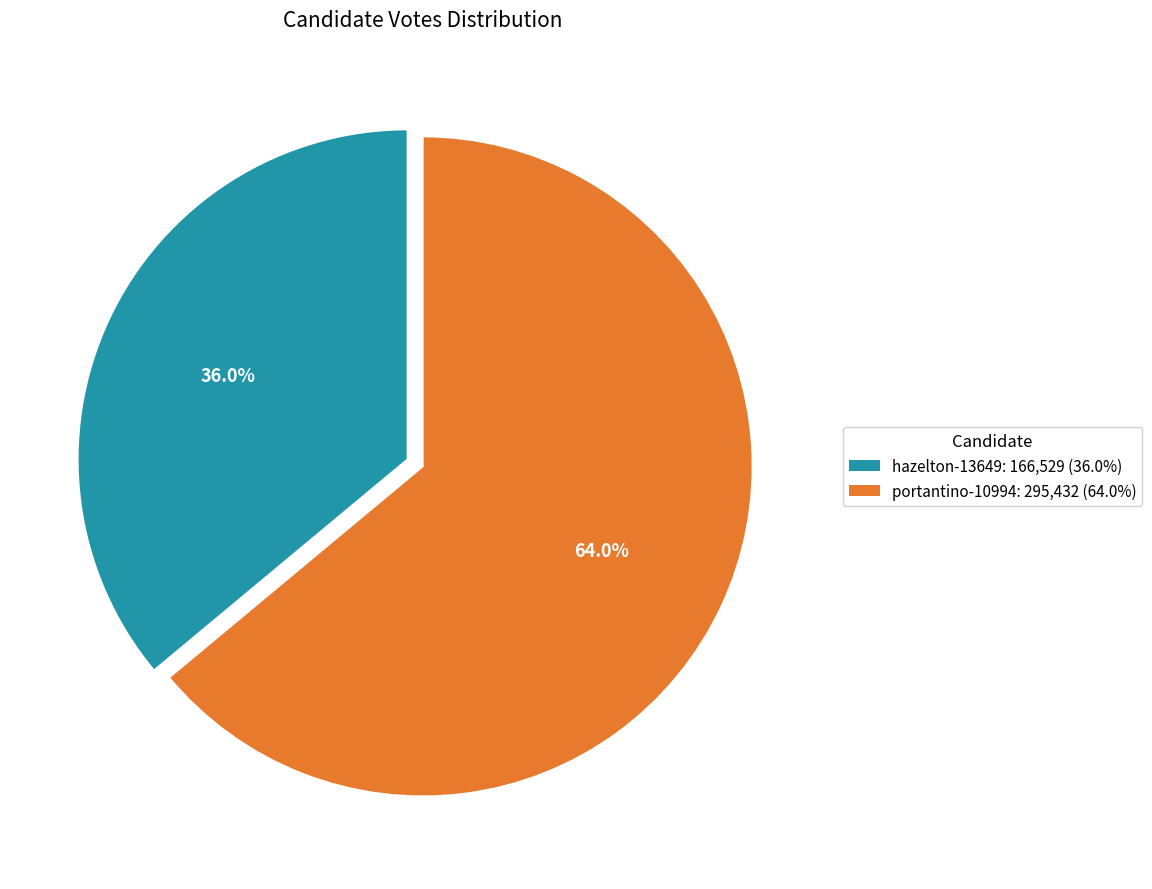

To the nearest percent, what portion does hazelton-13649 represent?

36%